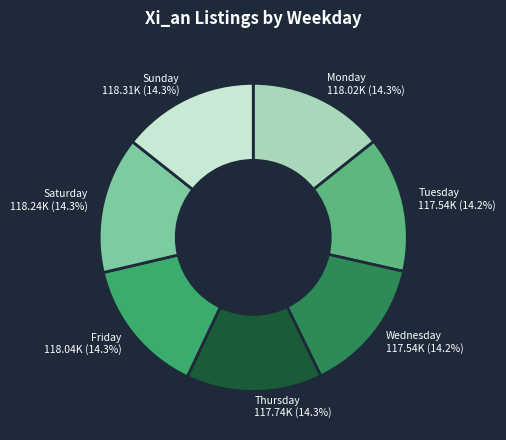

What portion of the pie excludes Wednesday?

85.8%